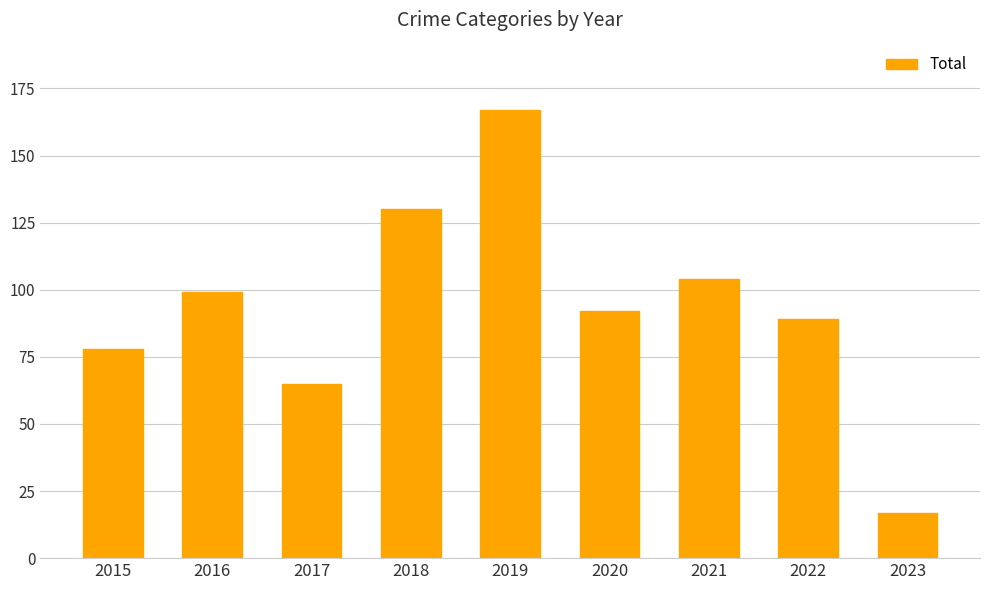

What is the smallest value displayed?

17